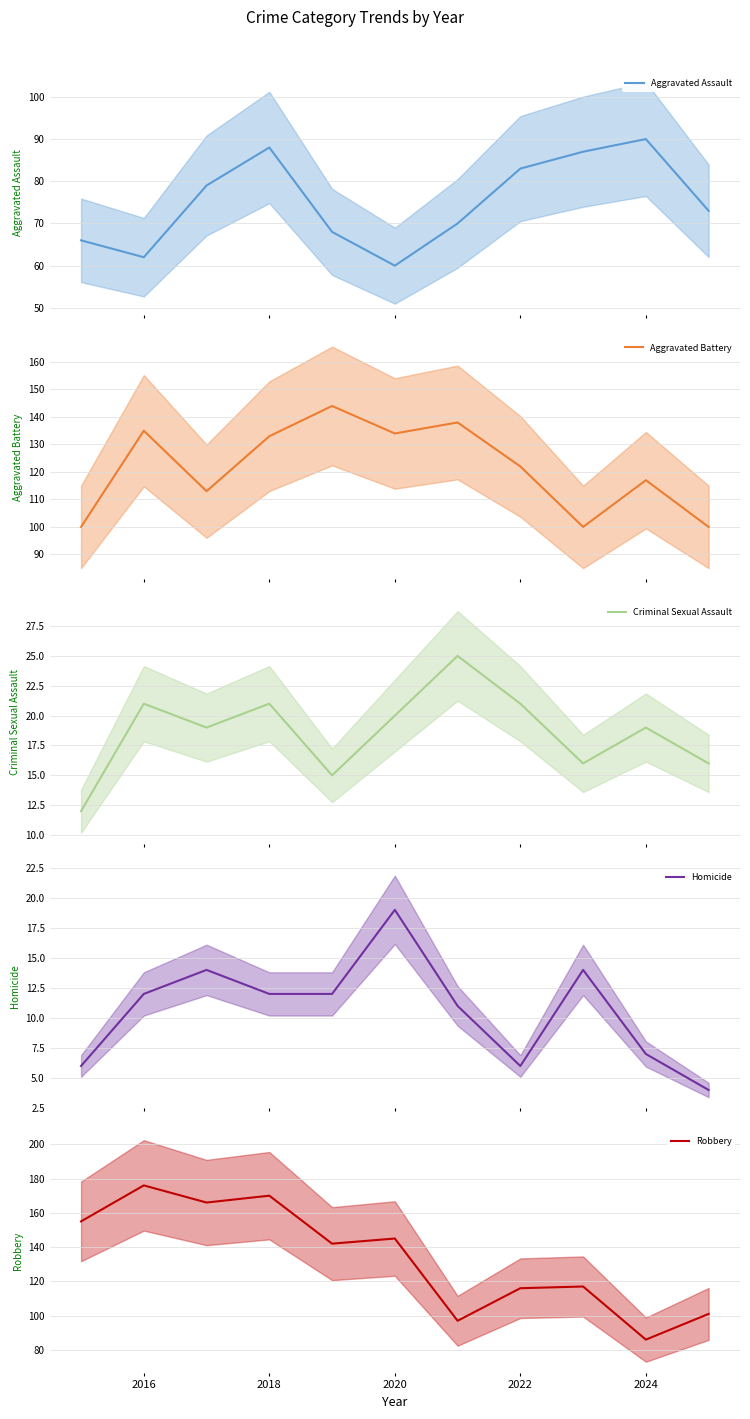

Reading right to left, what are all the values shown in this chart?

Aggravated Assault: 73	90	87	83	70	60	68	88	79	62	66
Aggravated Battery: 100	117	100	122	138	134	144	133	113	135	100
Criminal Sexual Assault: 16	19	16	21	25	20	15	21	19	21	12
Homicide: 4	7	14	6	11	19	12	12	14	12	6
Robbery: 101	86	117	116	97	145	142	170	166	176	155